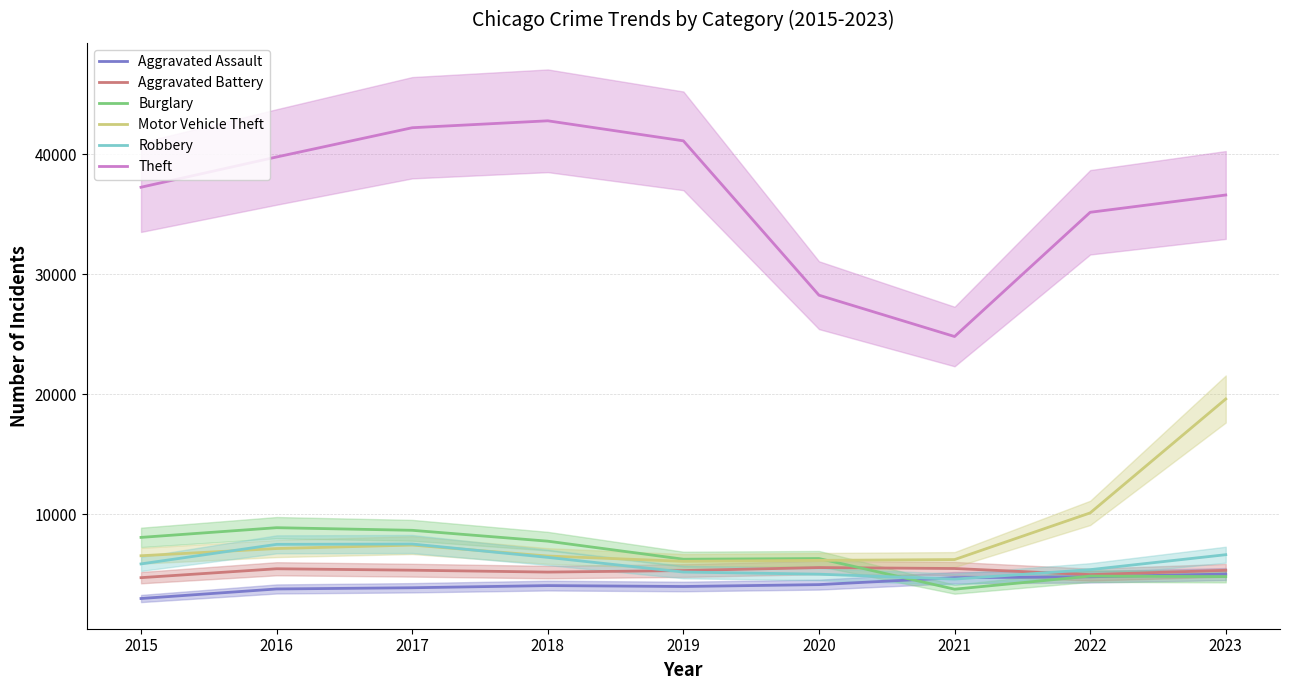

Between 2018 and 2015, which is larger?

2018